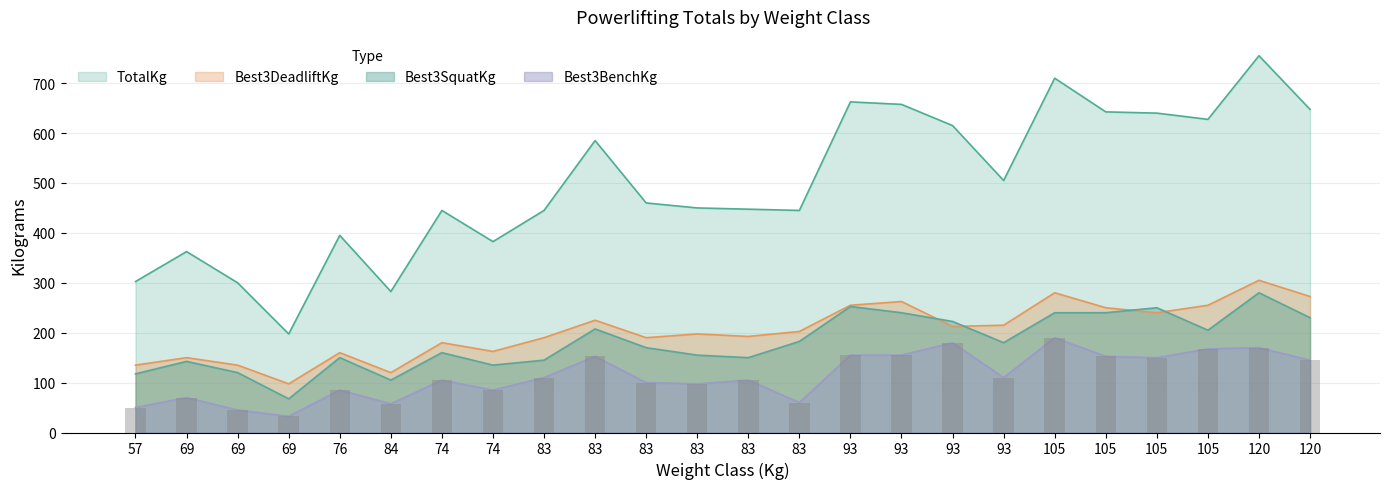

What is the greatest value displayed?

755.0